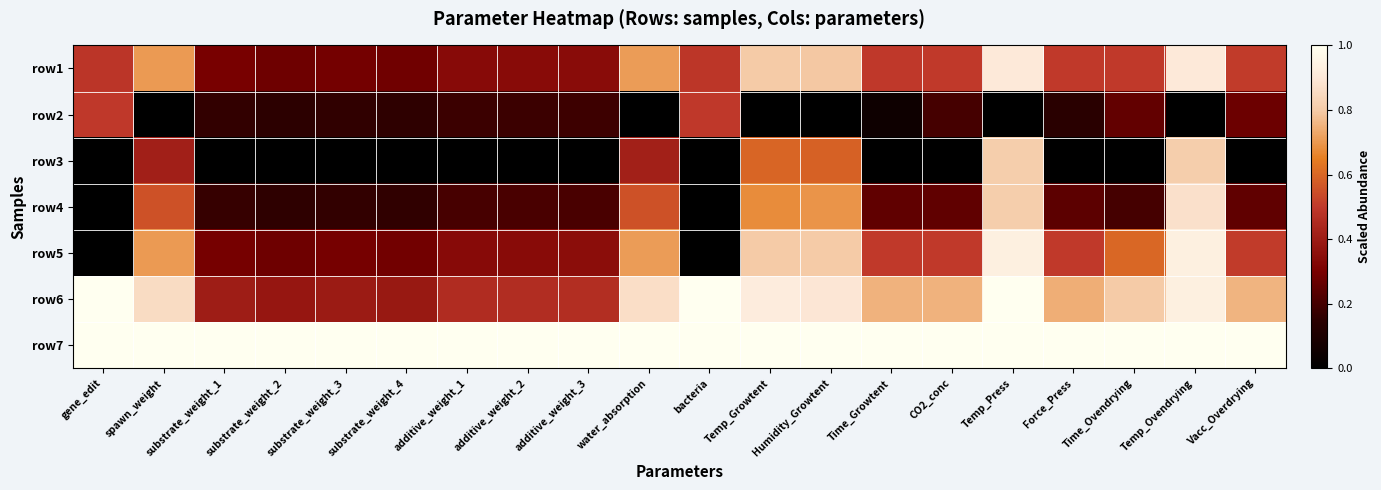

List the series in order of their peak value, lowest first.

row2, row3, row4, row1, row5, row6, row7